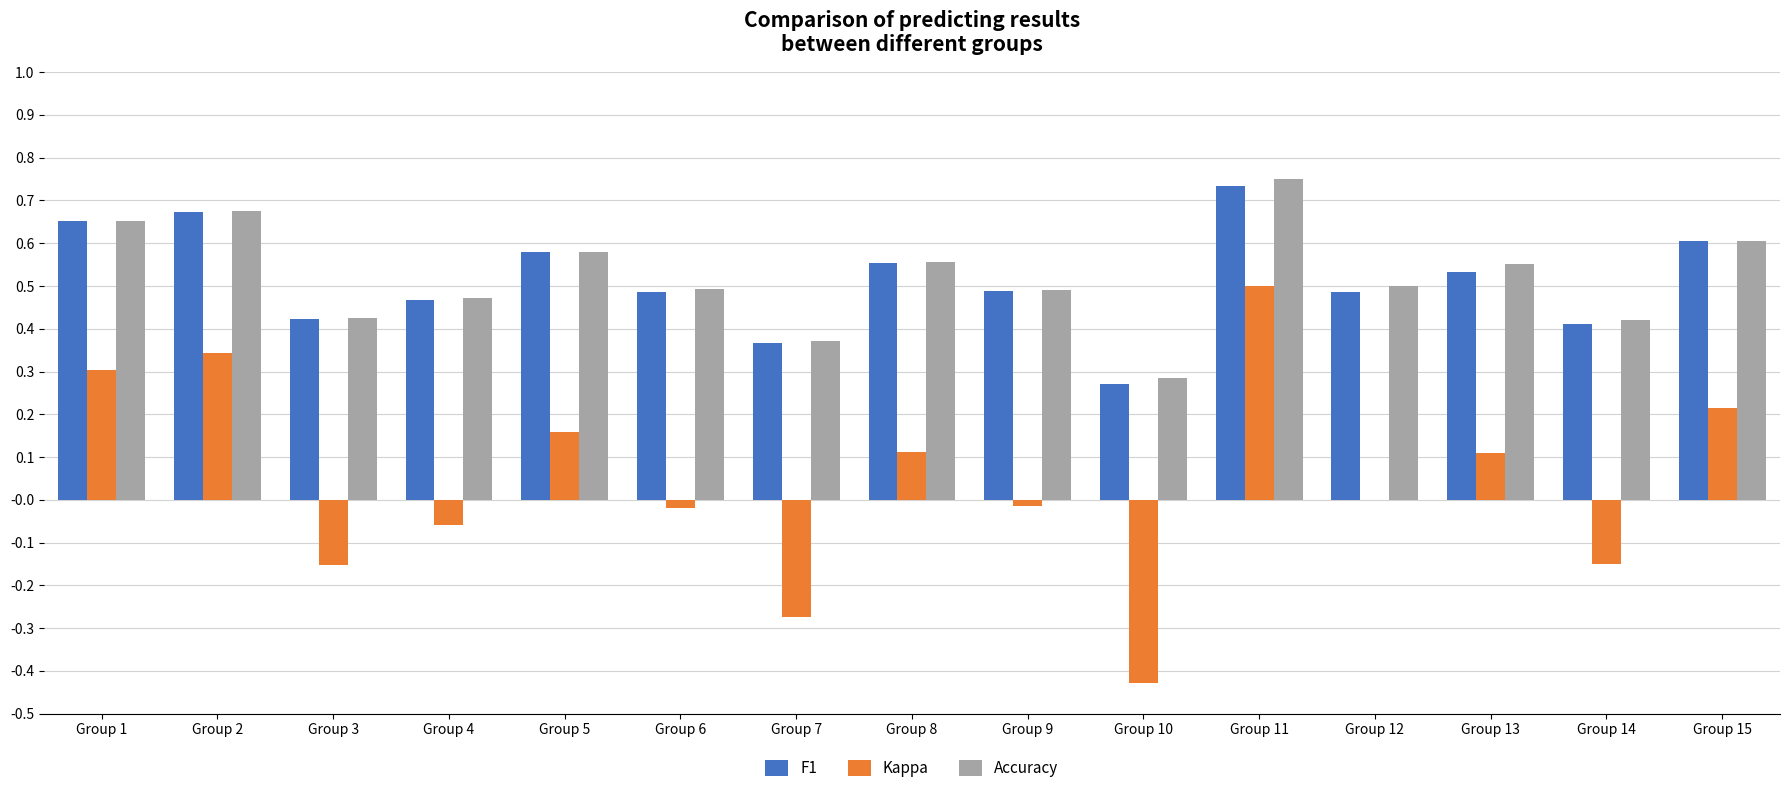

What is the sum of all F1 values?

7.7